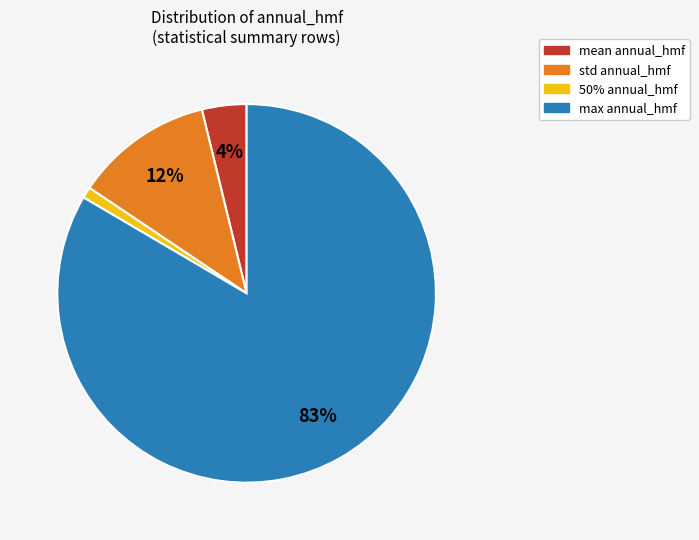

Is there any slice that represents more than half of the pie?

Yes